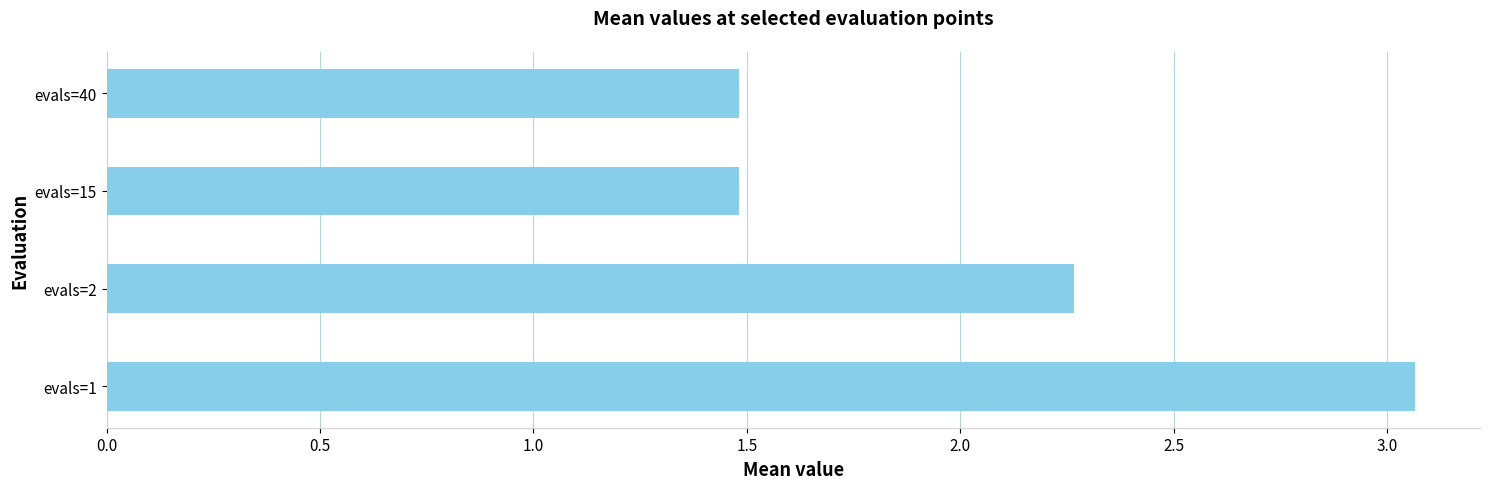

What is the change in value from evals=2 to evals=15?

-0.8